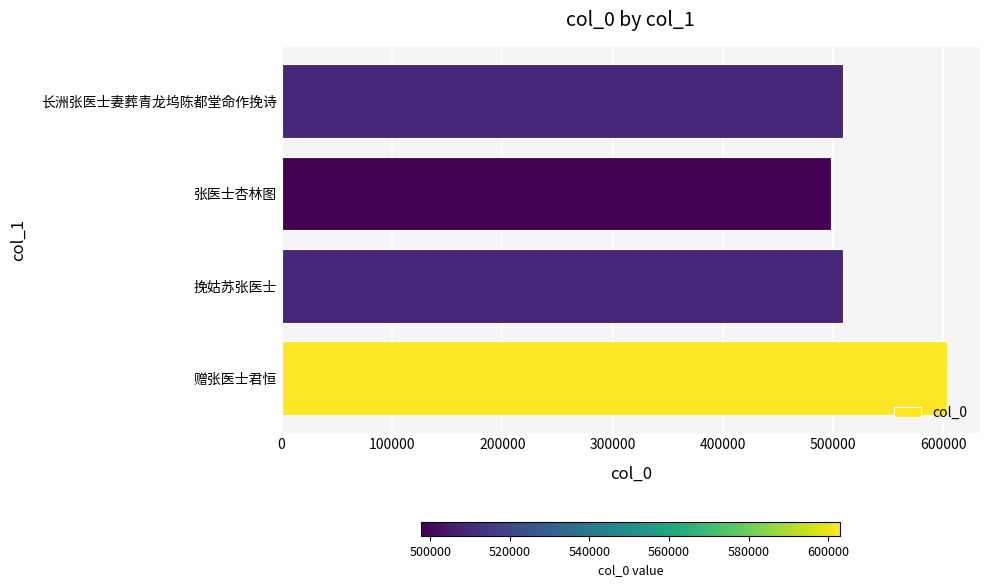

What is the sum of all values?

2119151